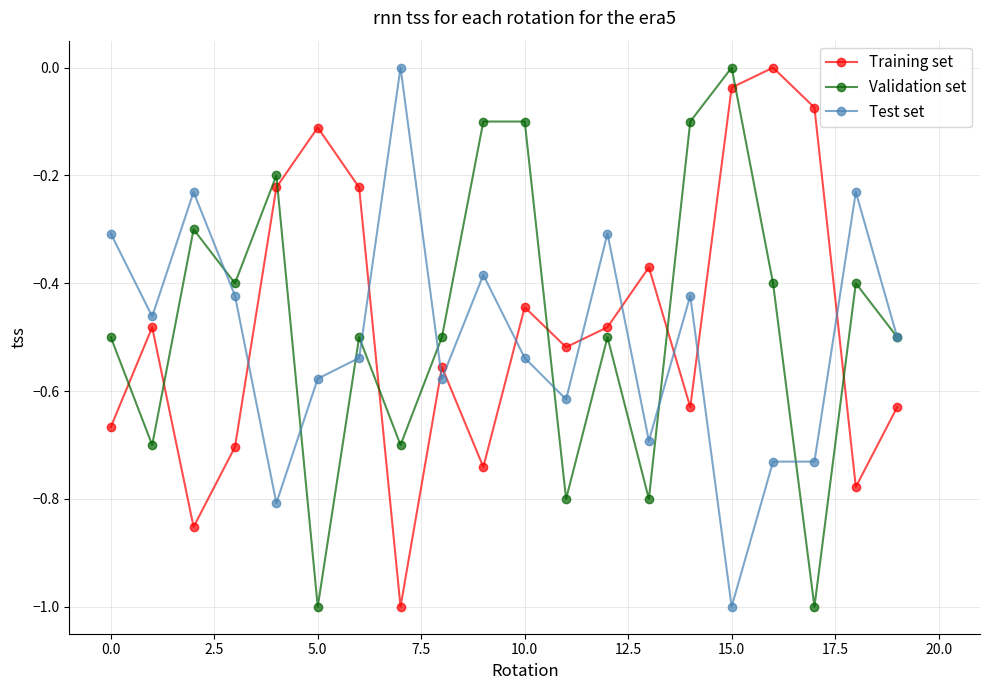

How many interior local valleys does the Training set series have?

6